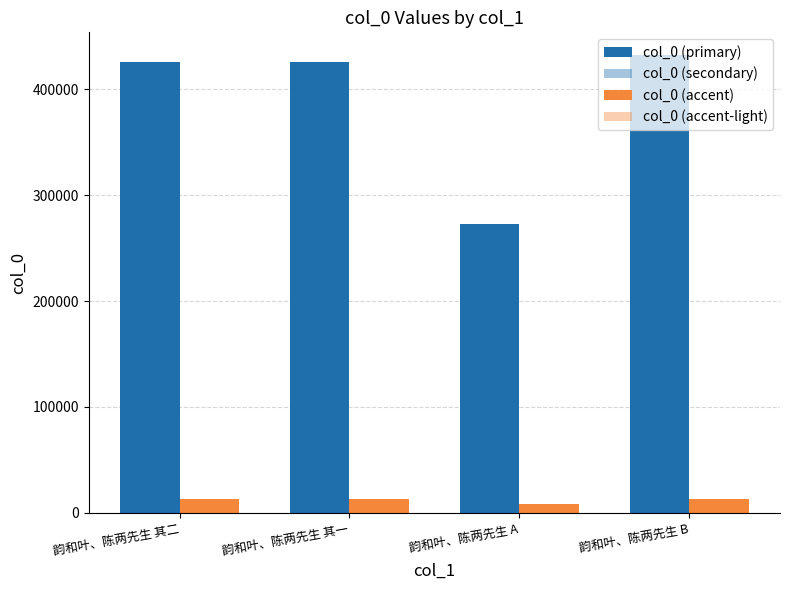

How many bars are there in total?

16